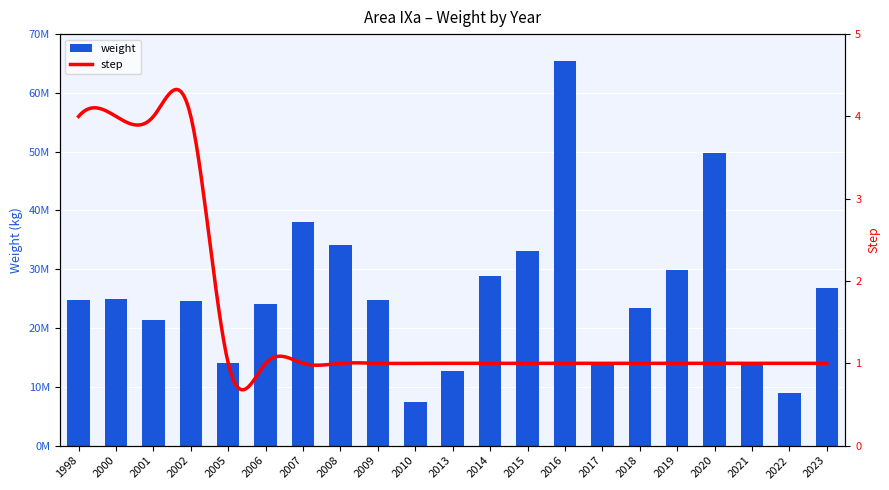

What is the smallest value displayed?

7395000